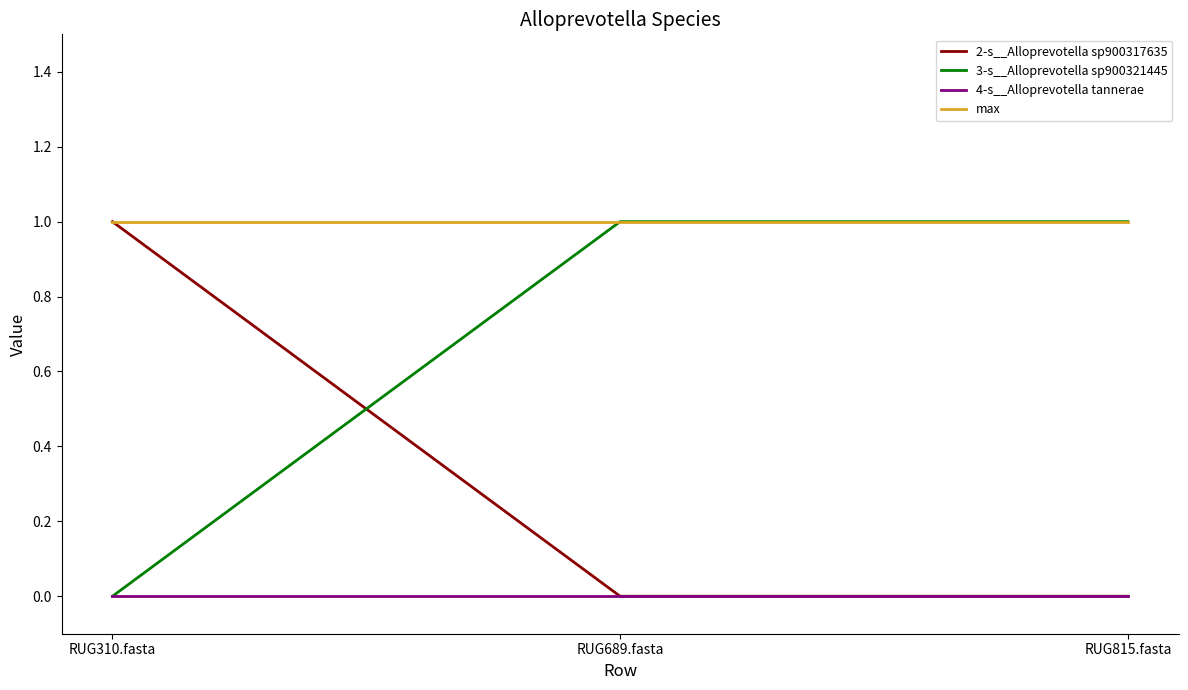

What position from the right is RUG815.fasta?

1